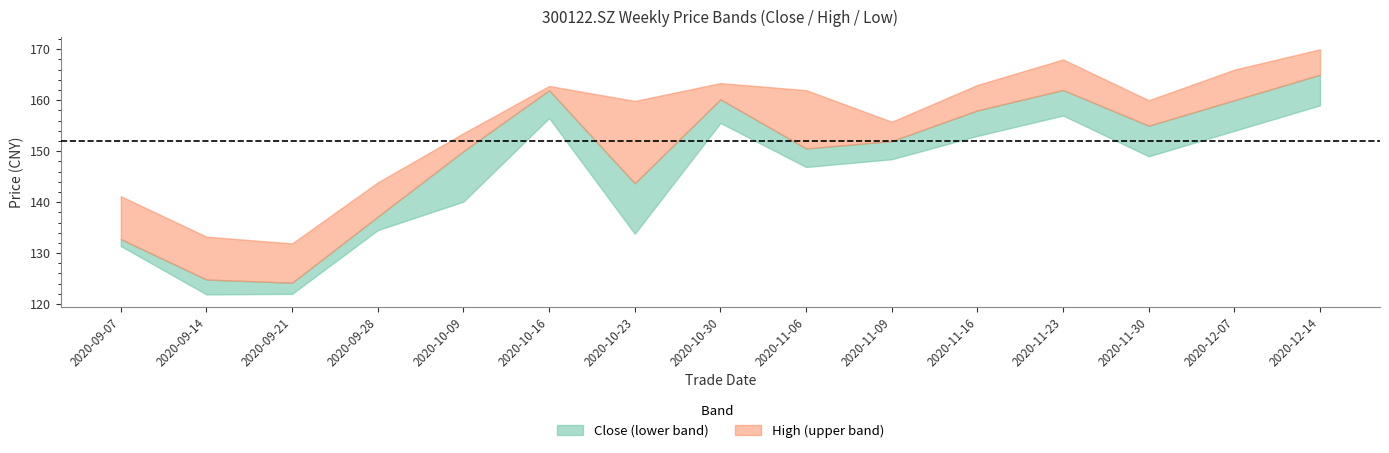

Which series has the largest range (max minus min)?

close